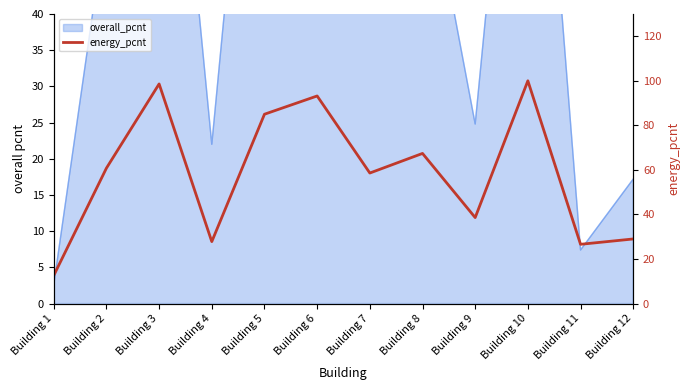

How many data points does each series have?

12